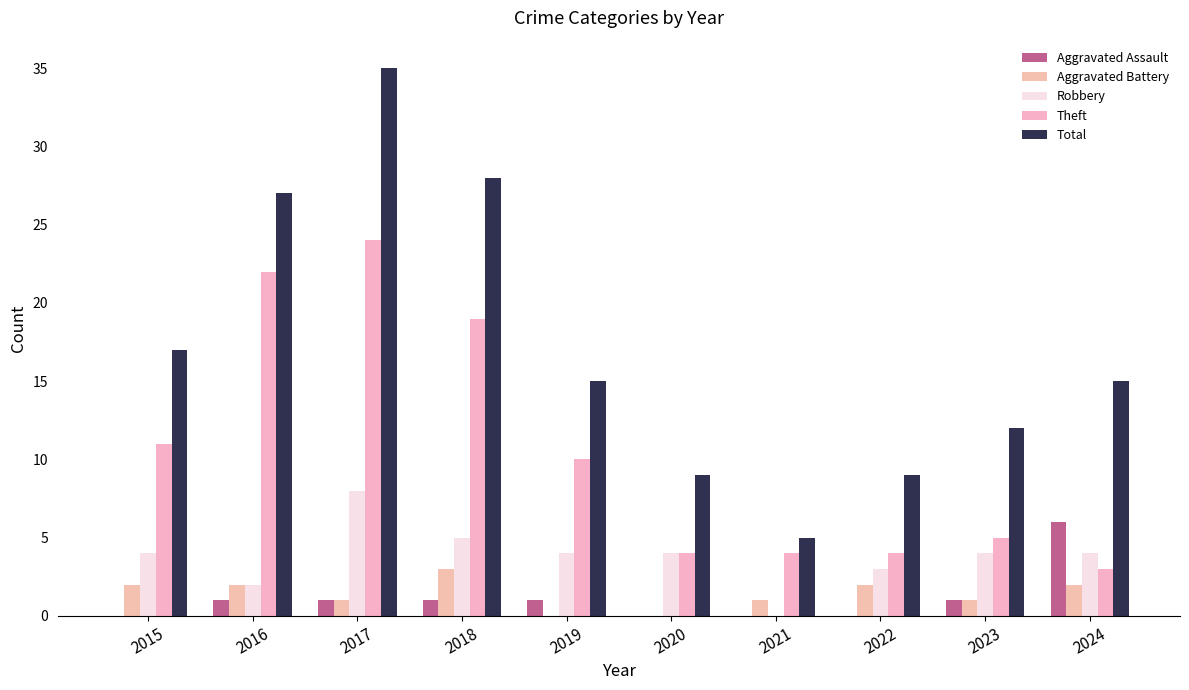

Rank the series at 2022 from lowest to highest value.

Aggravated Assault, Aggravated Battery, Robbery, Theft, Total